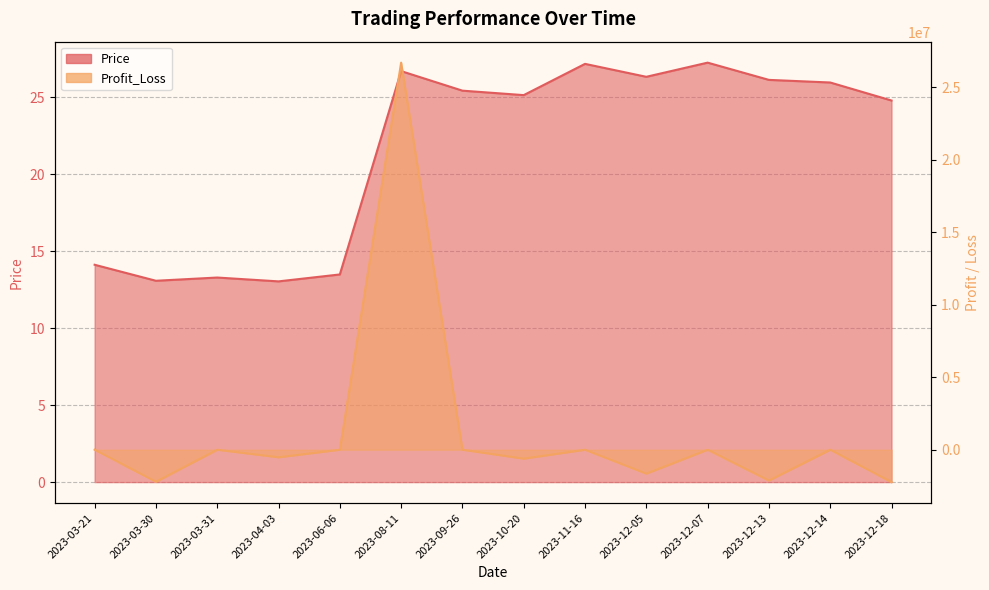

The value of Profit_Loss at 2023-03-21 is 0.0. True or false?

True